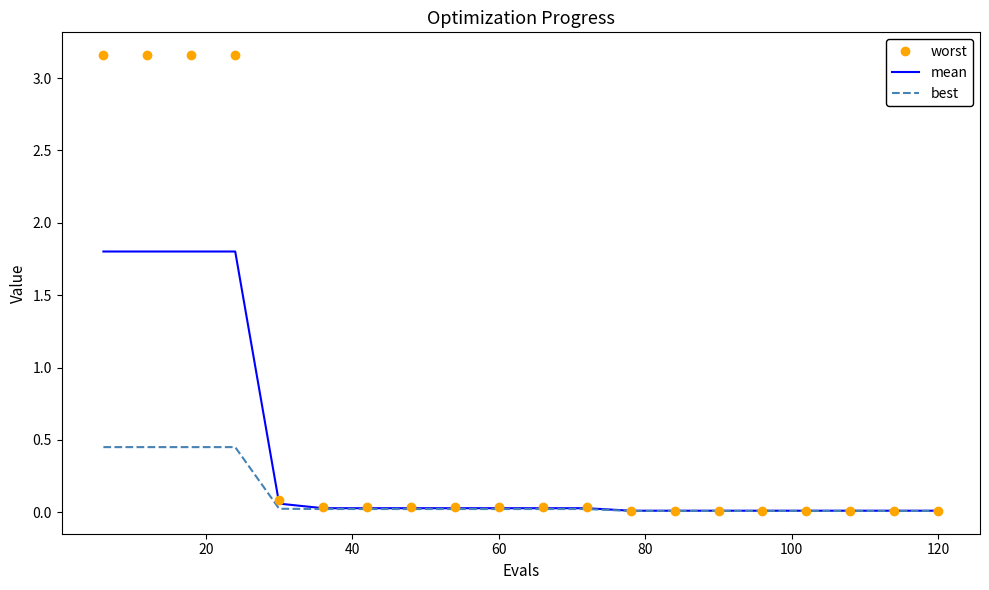

Which series has the widest spread of values?

worst